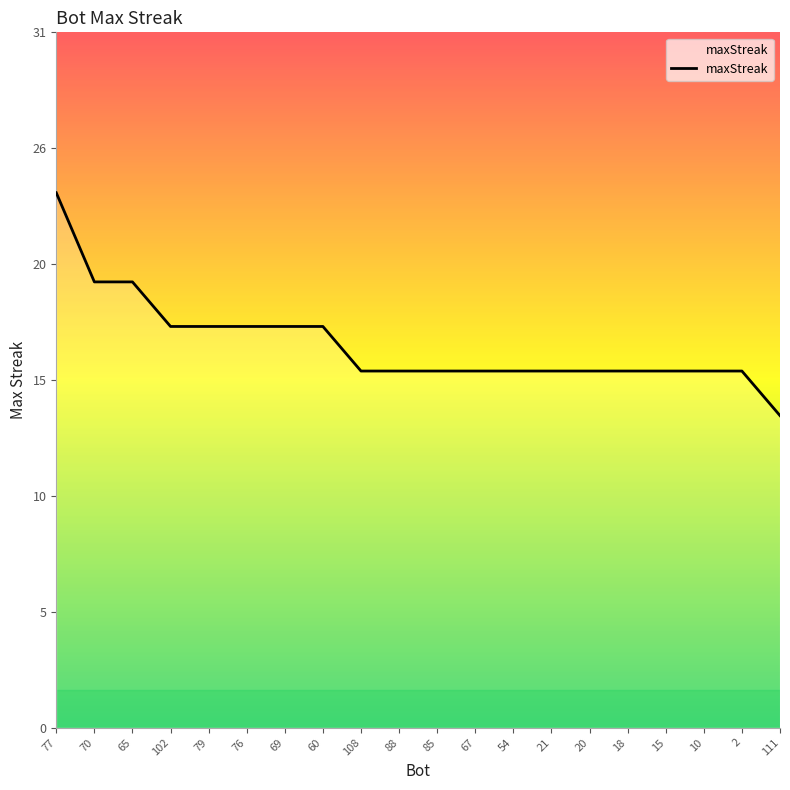

Does the chart display data point markers on the line(s)?

No